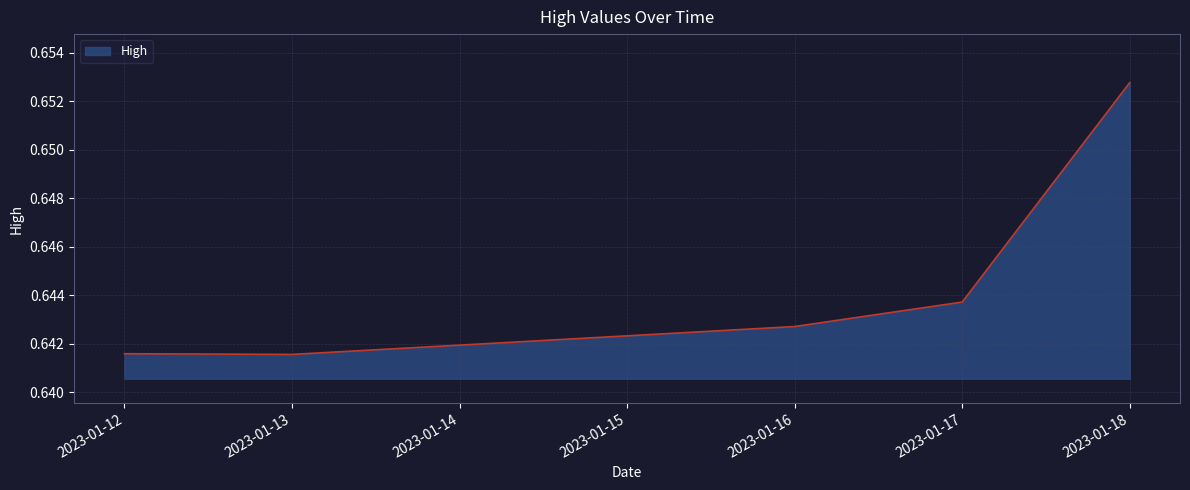

How many series are shown in this chart?

1